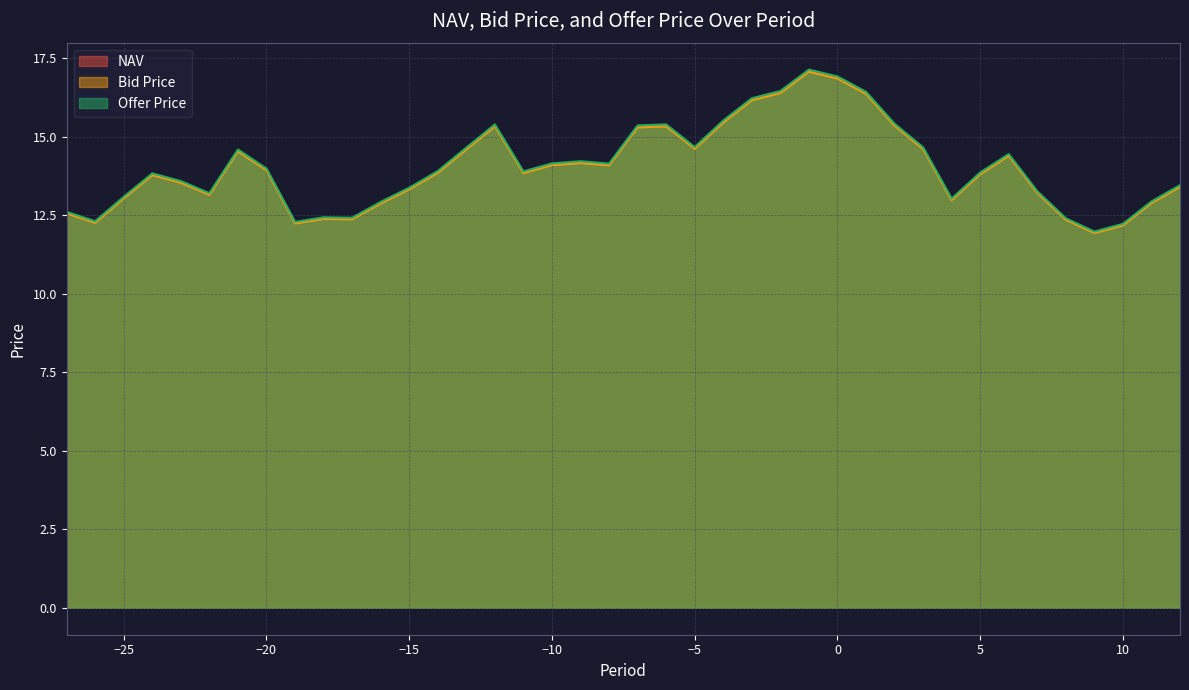

Is the value of NAV at 2 greater than the value of Bid Price at 12?

Yes